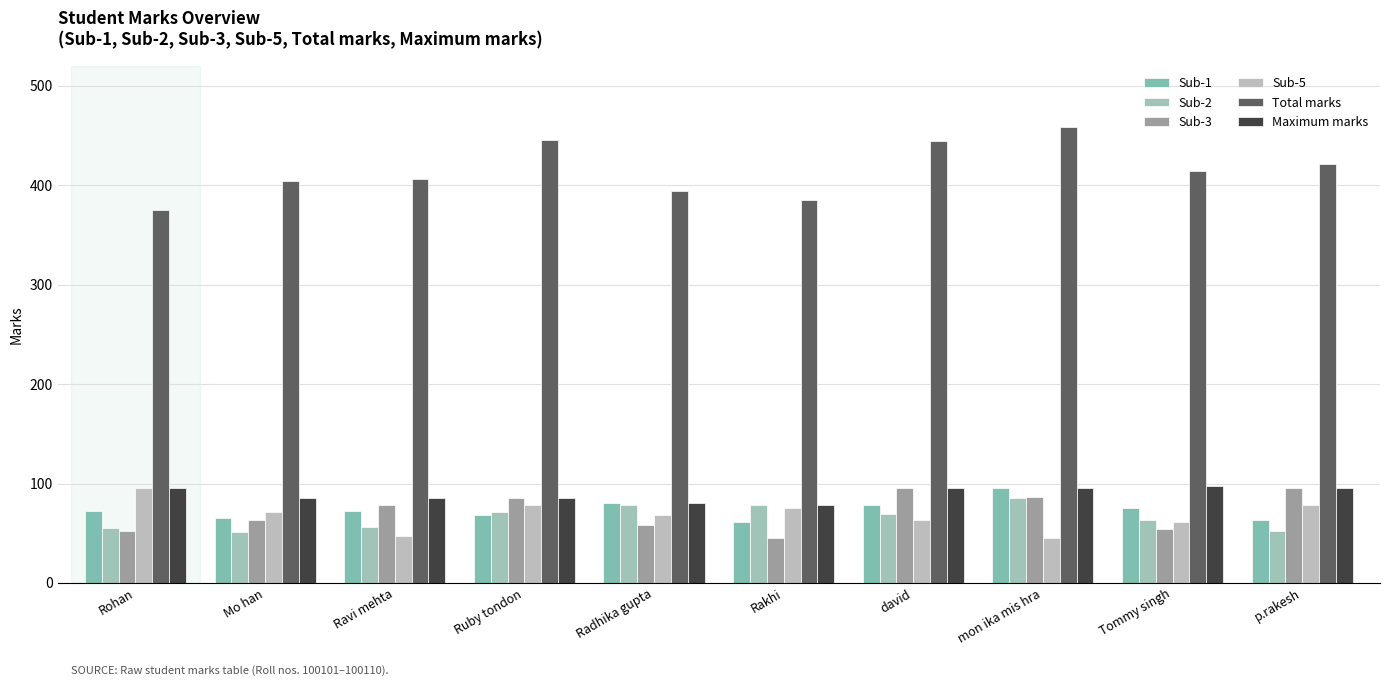

Which series changed the most between Rohan and Radhika gupta?

Sub-5